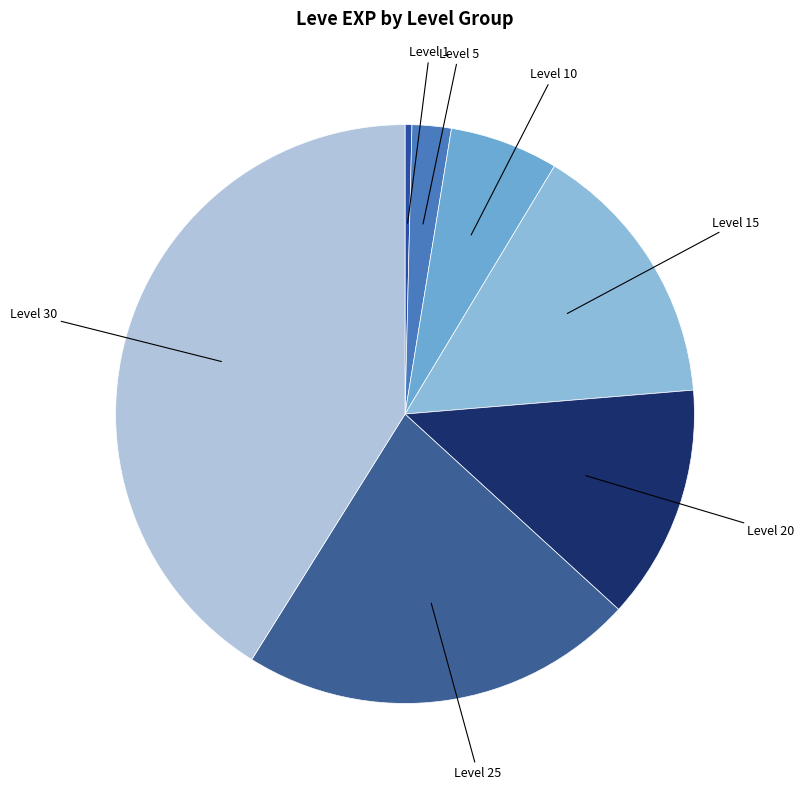

What is the largest slice in the pie chart?

Level 30